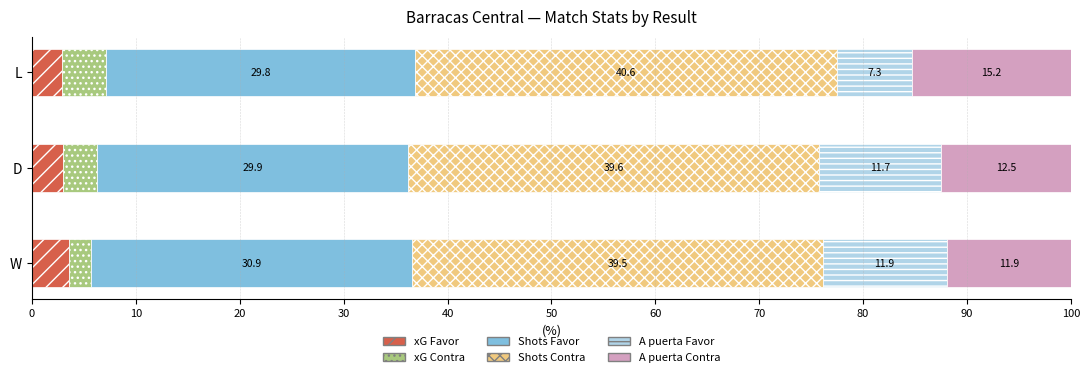

What is the difference between the xG Favor values at W and D?

0.6